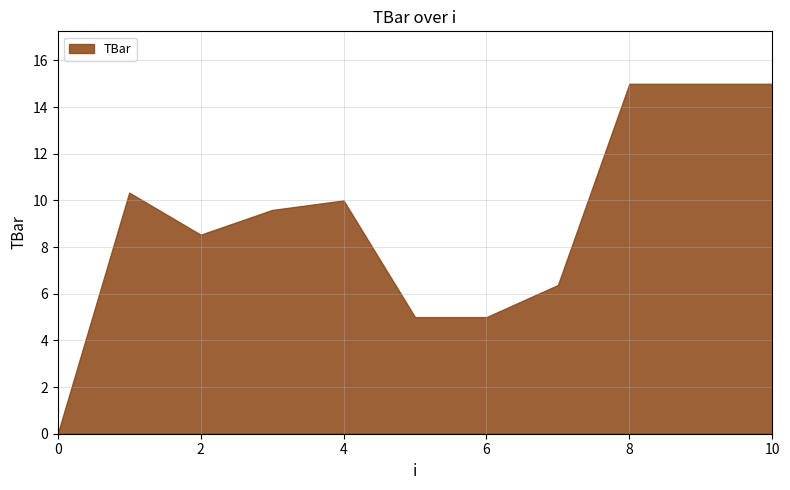

Reading right to left, extract all data points from this chart.

10=15.0	9=15.0	8=15.0	7=6.4	6=5.0	5=5.0	4=10.0	3=9.6	2=8.5	1=10.3	0=0.0